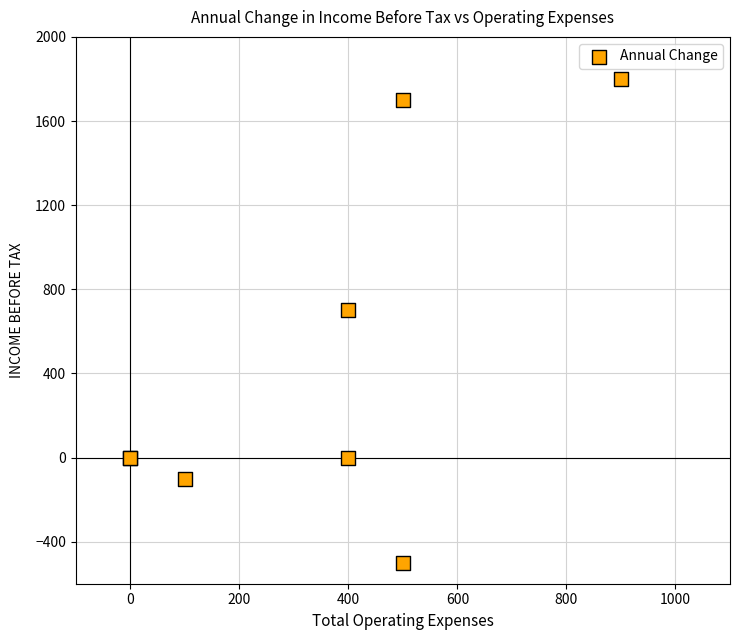

What Y value in the scatter plot is closest to 650?

700